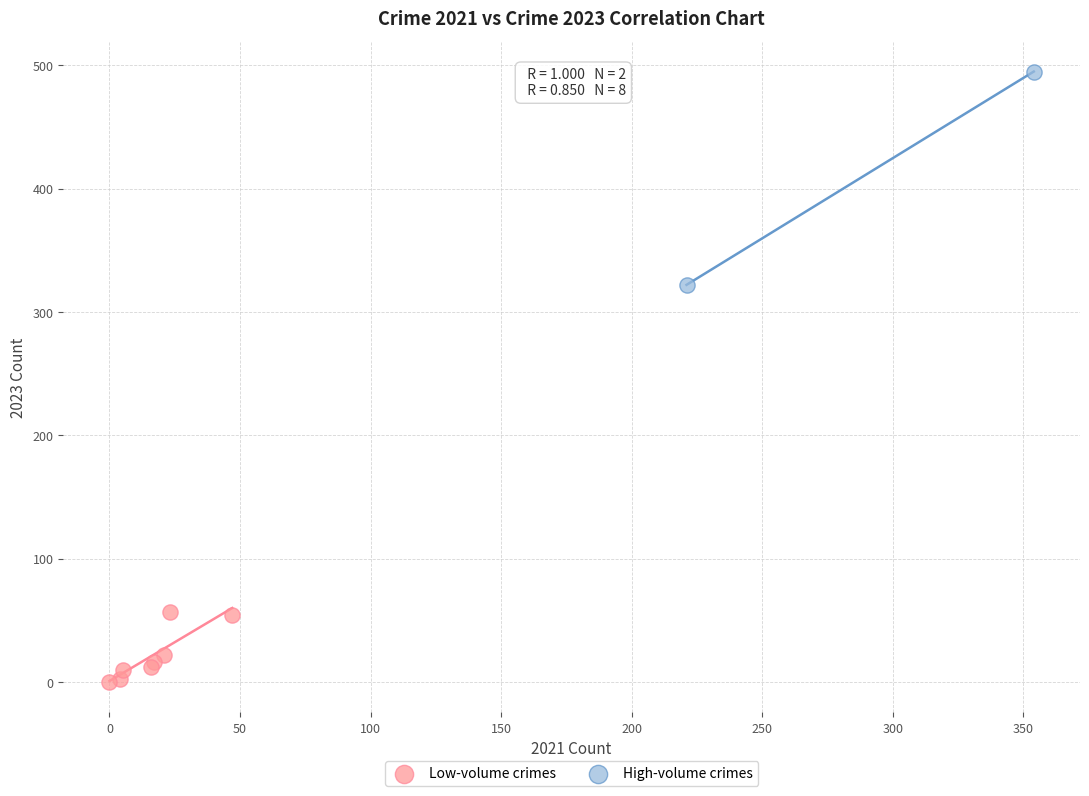

Which series has the largest Y range (max minus min)?

High-volume crimes